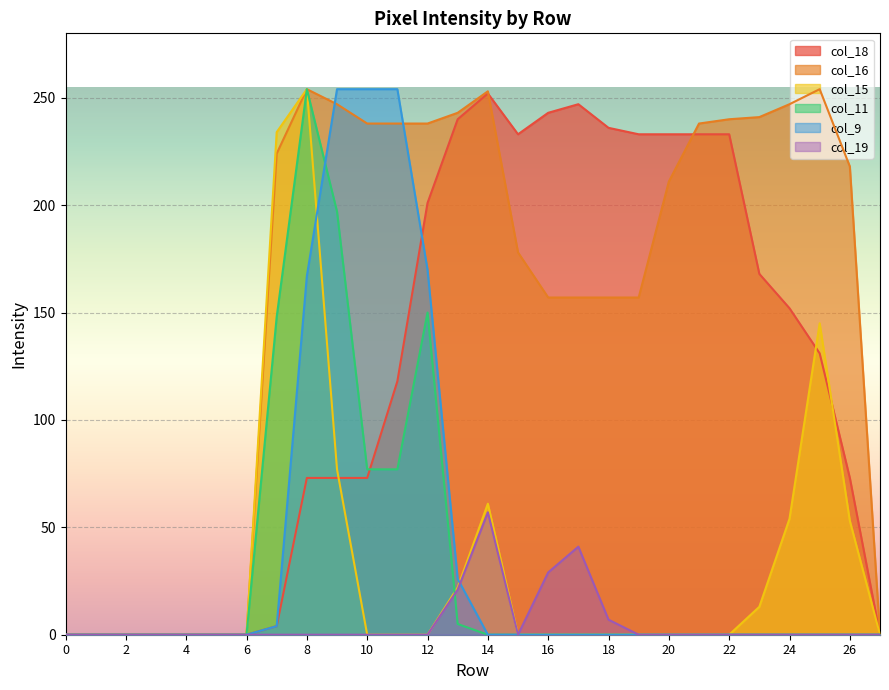

Between 6 and 16, which is larger?

16